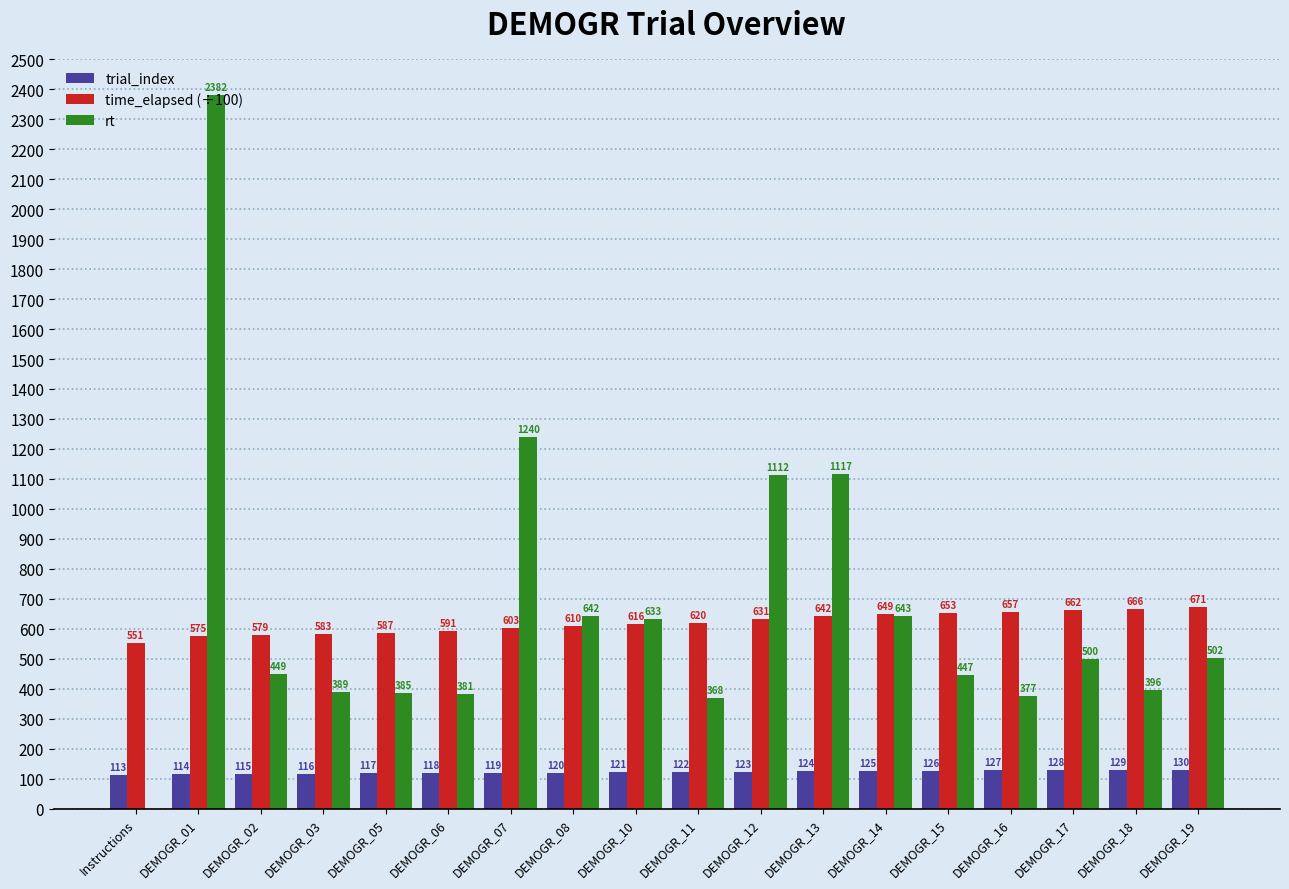

True or false: rt has a value of 1819.4 at DEMOGR_07.

False